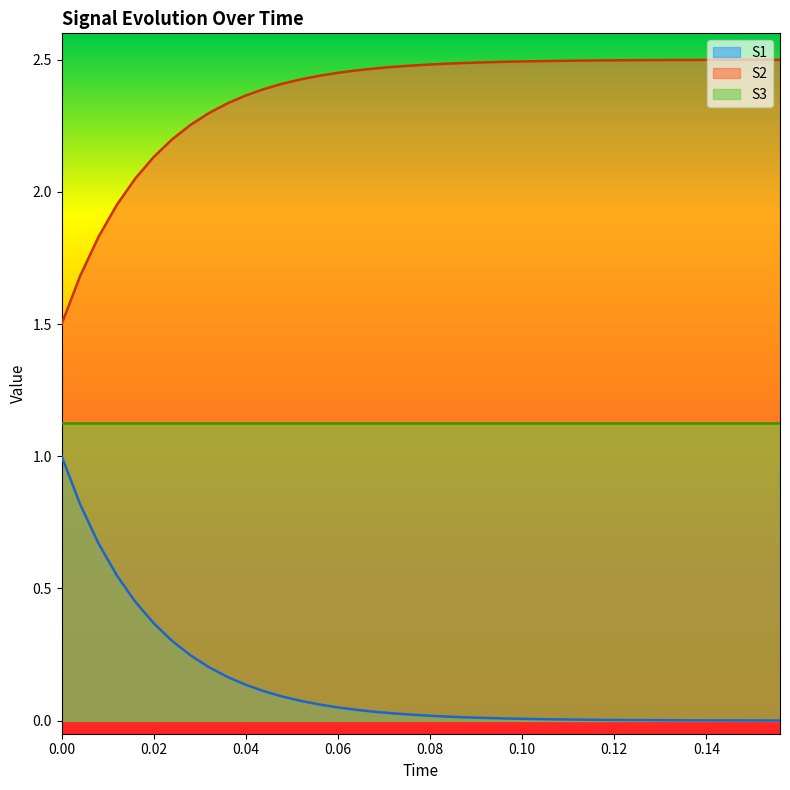

The value of S1 at 0.10 is 0.0. True or false?

True